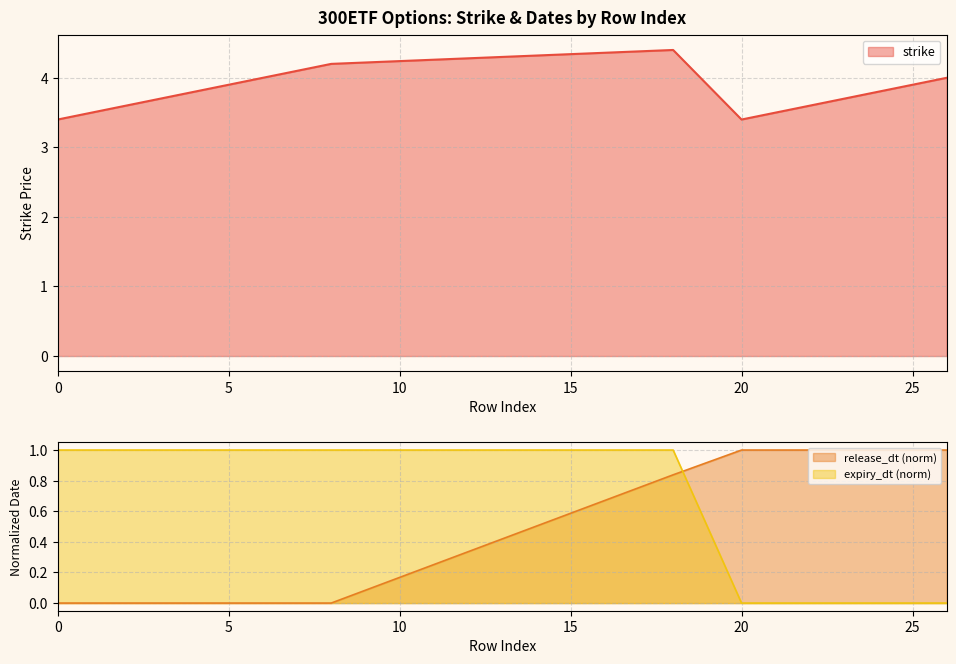

What is the difference between the highest and lowest values at 2?

3.6